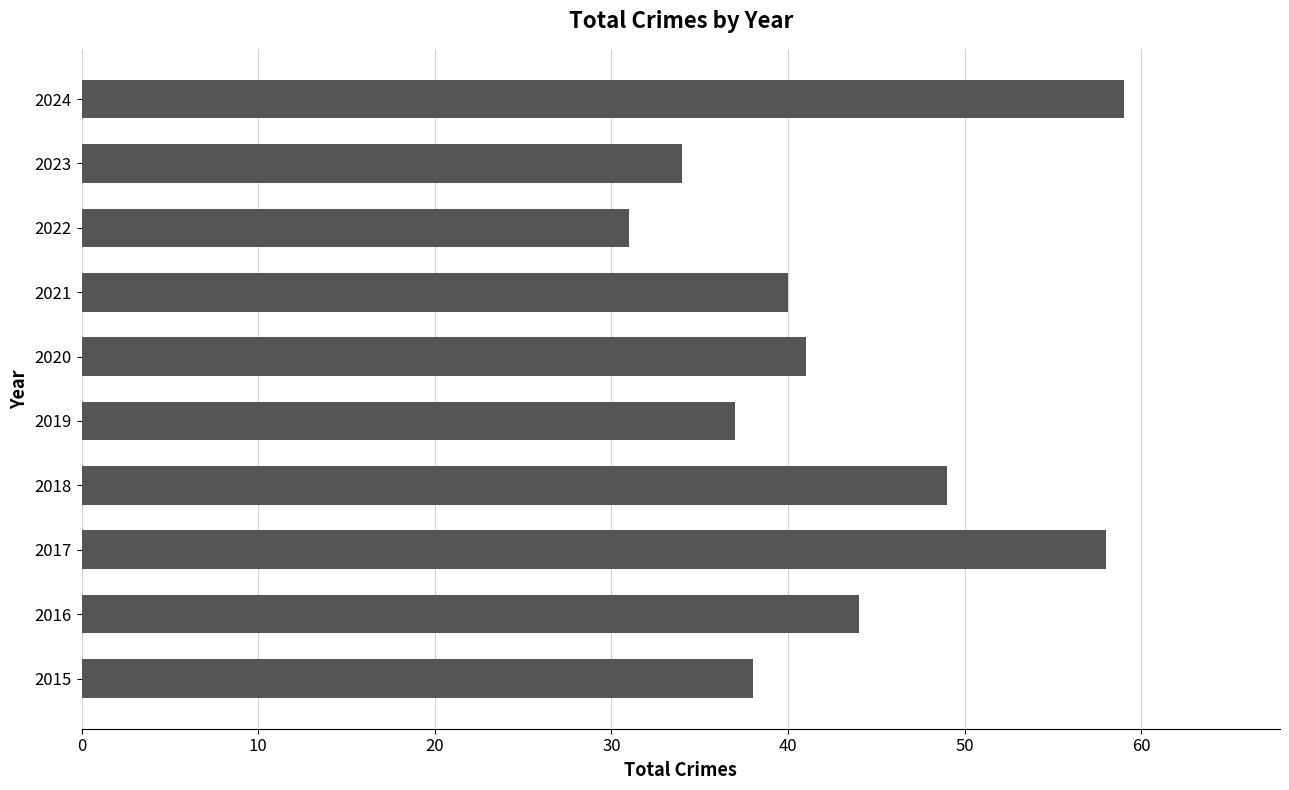

List the labels in order of value, smallest first.

2022, 2023, 2019, 2015, 2021, 2020, 2016, 2018, 2017, 2024